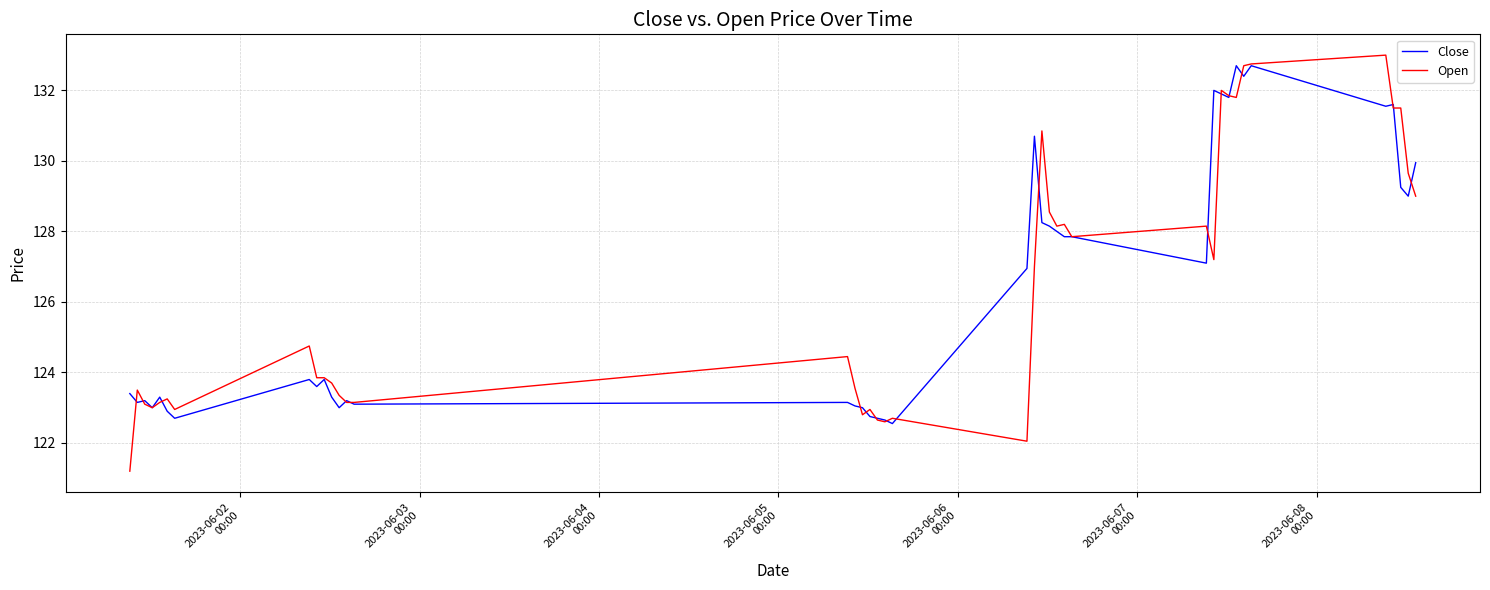

Which series has the largest range (max minus min)?

Open